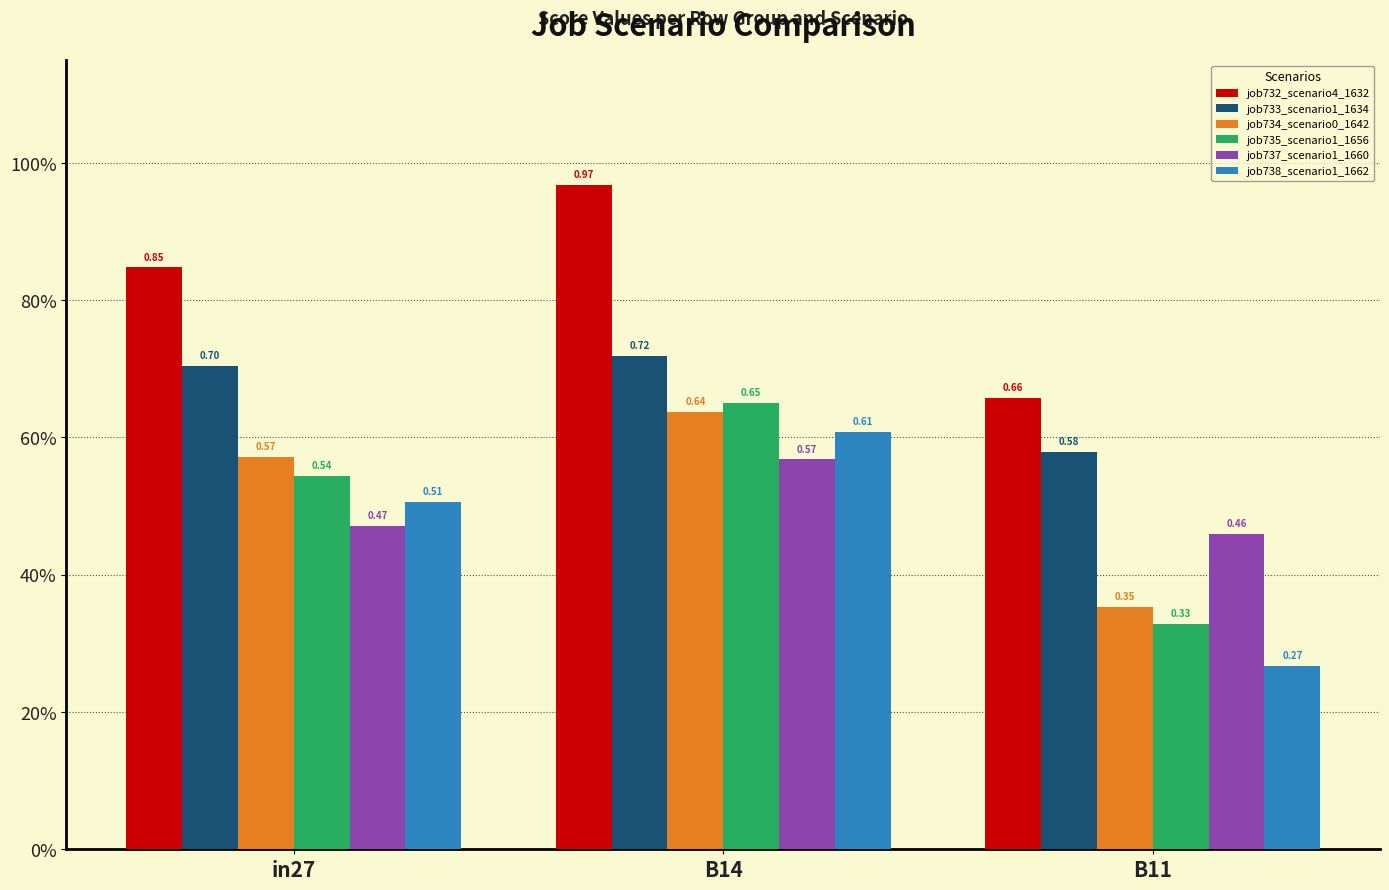

Is the value of job735_scenario1_1656 at in27 greater than the value of job733_scenario1_1634 at B14?

No